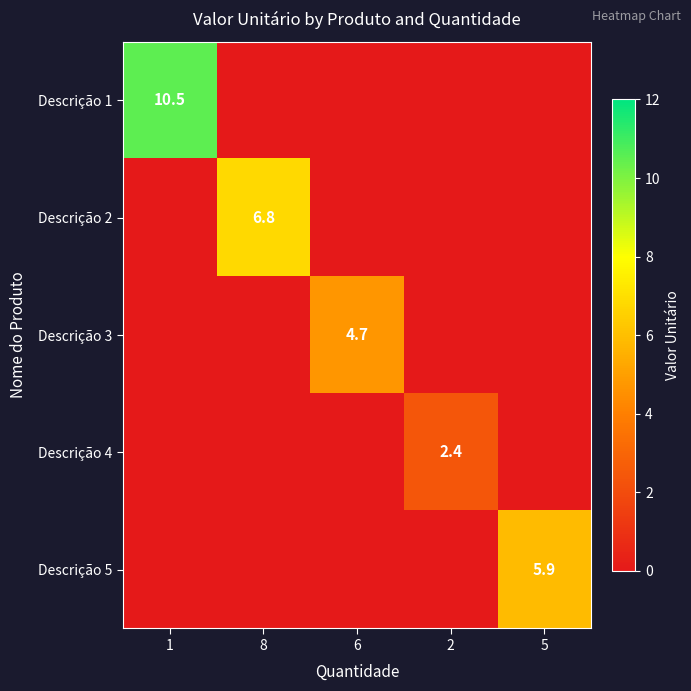

Is it true that Descrição 4 equals 3.5 at 2?

False